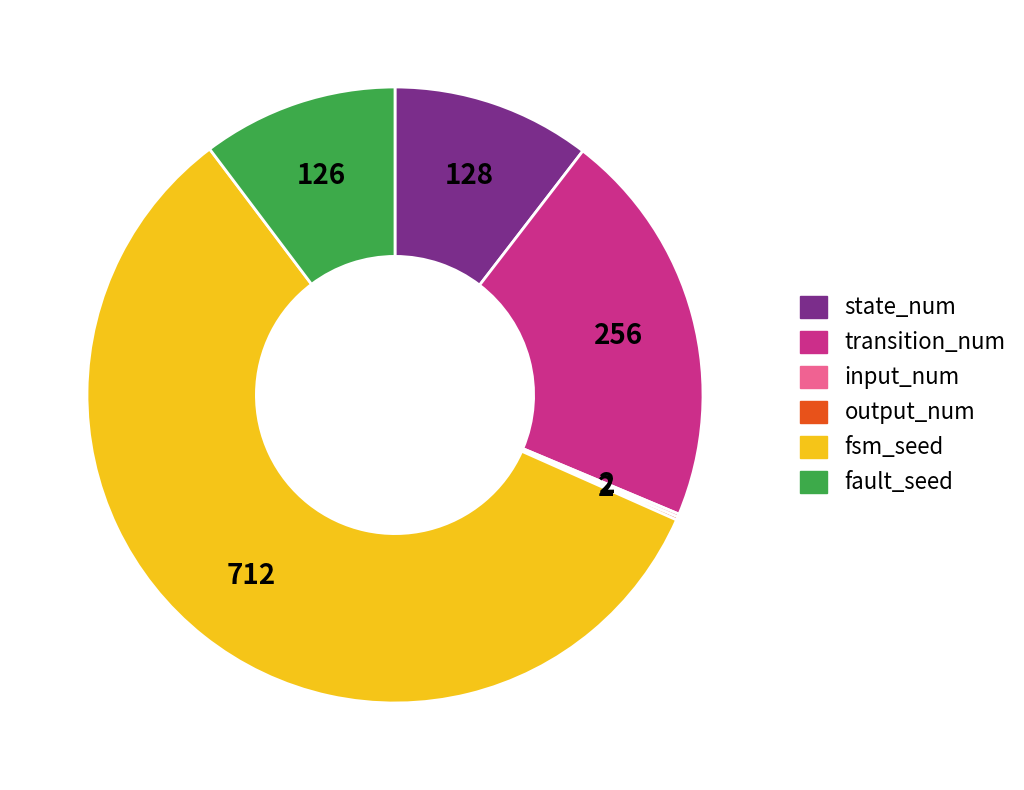

Is state_num the majority of the pie?

No